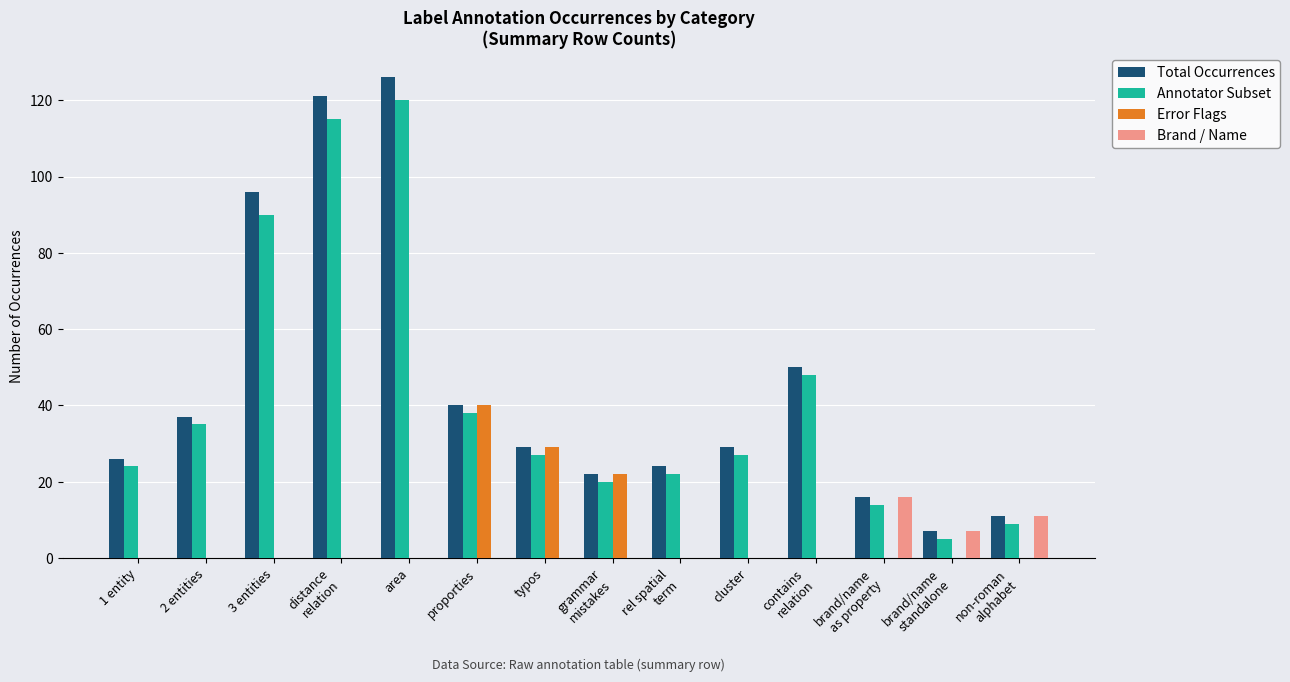

How many distinct data groups are displayed?

4